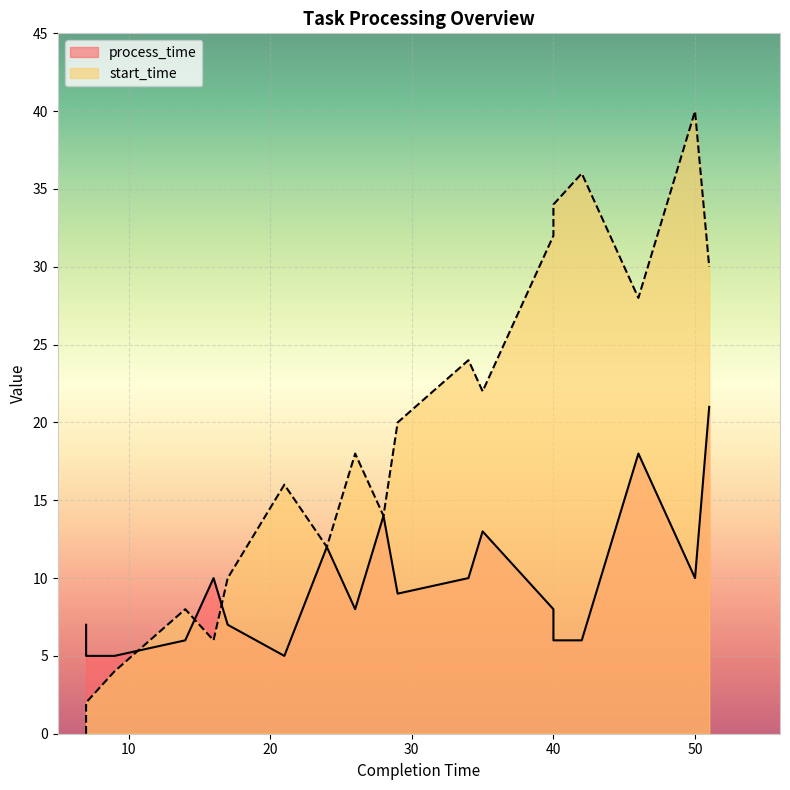

List the series in order of their overall mean, highest first.

start_time, process_time